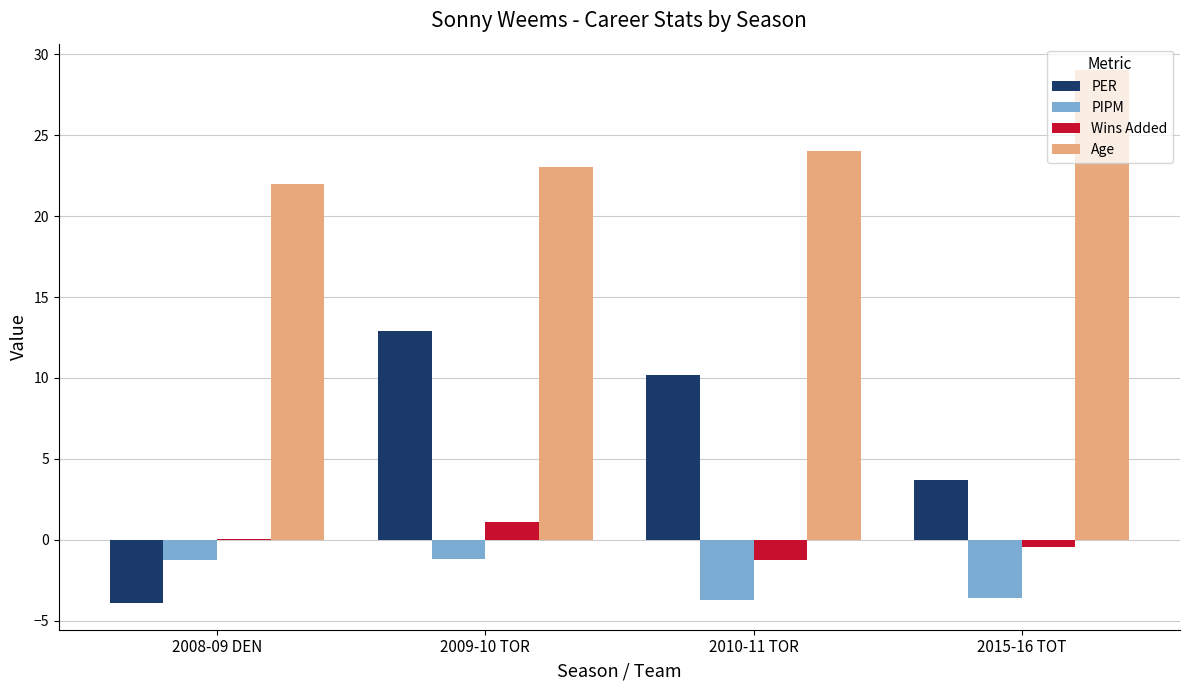

What is the sum of all PIPM values?

-9.7